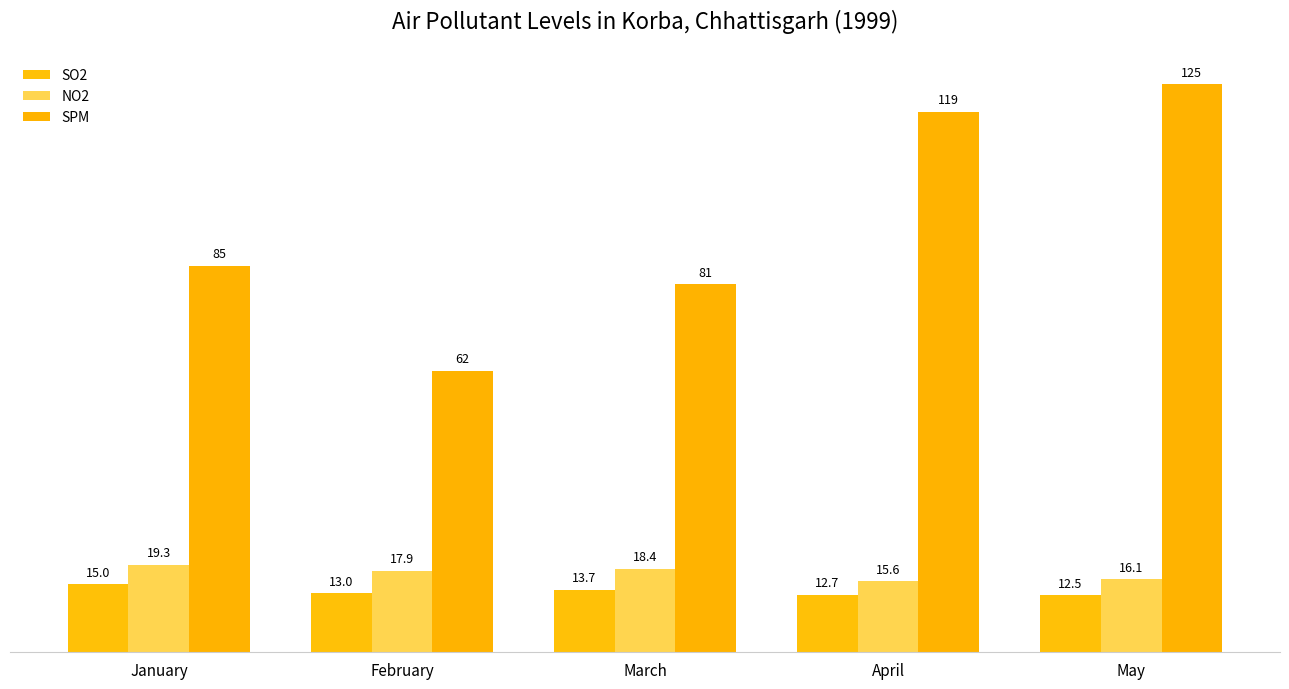

What is the sum of the SO2 values at May and March?

26.2